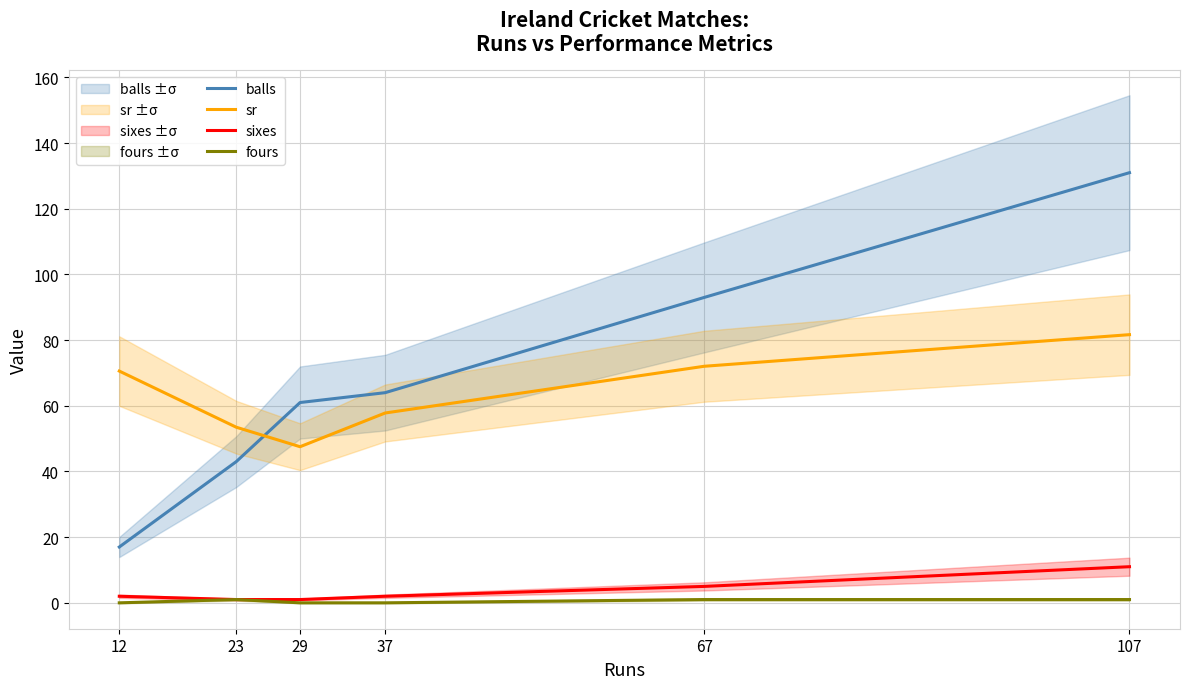

Reading right to left, extract all data points from this chart.

balls: 107=131.0	67=93.0	37=64.0	29=61.0	23=43.0	12=17.0
sr: 107=81.7	67=72.0	37=57.8	29=47.5	23=53.5	12=70.6
sixes: 107=11.0	67=5.0	37=2.0	29=1.0	23=1.0	12=2.0
fours: 107=1.0	67=1.0	37=0.0	29=0.0	23=1.0	12=0.0